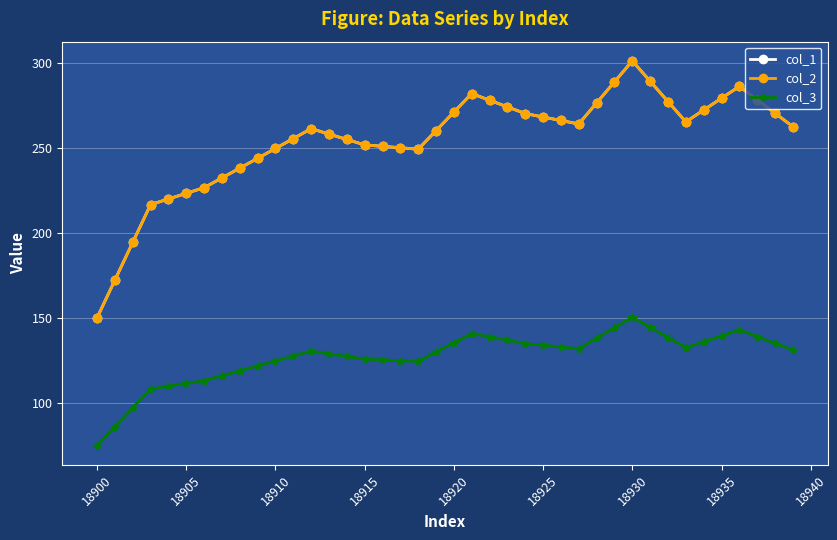

Does the chart have visible grid lines?

Yes